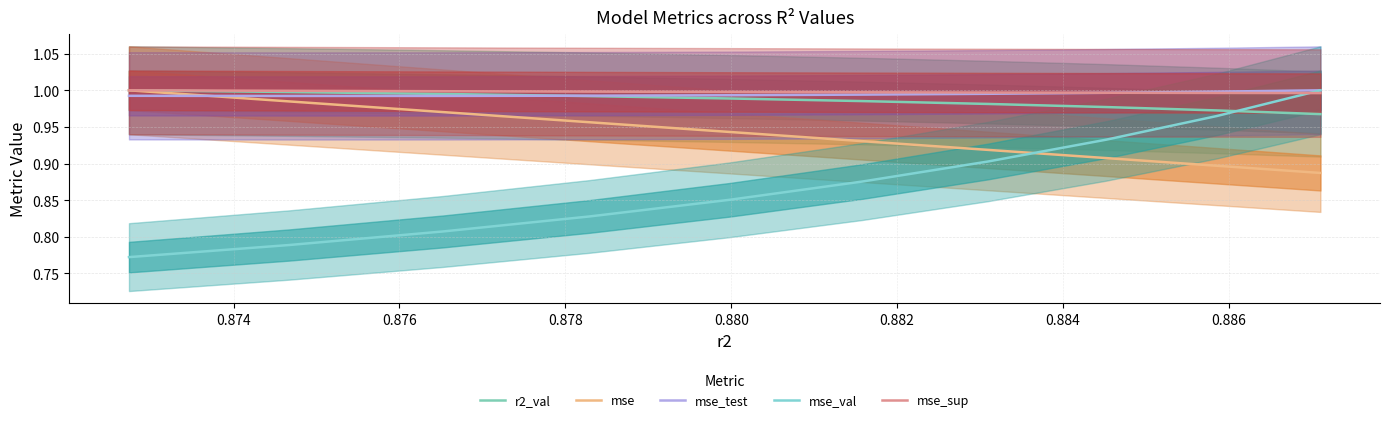

Is this an area chart (filled region under the line)?

No